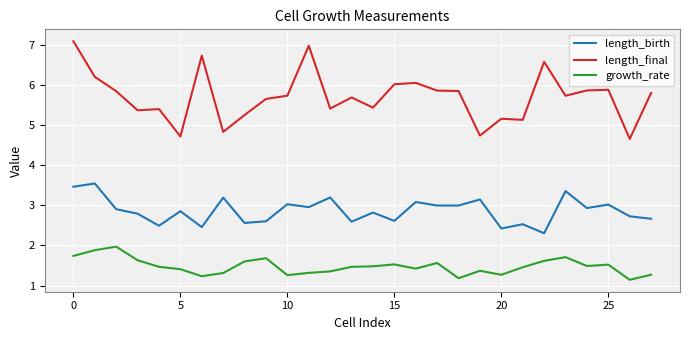

True or false: length_final and growth_rate cross at least once.

False